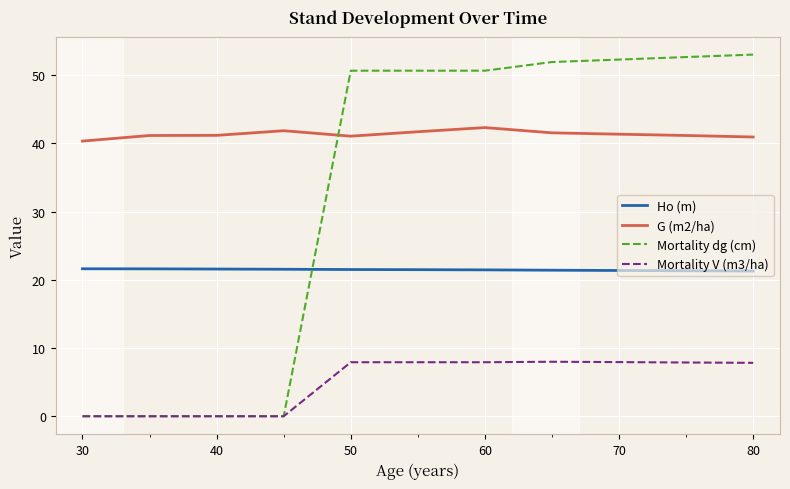

At how many categories does at least one series exceed 10?

11